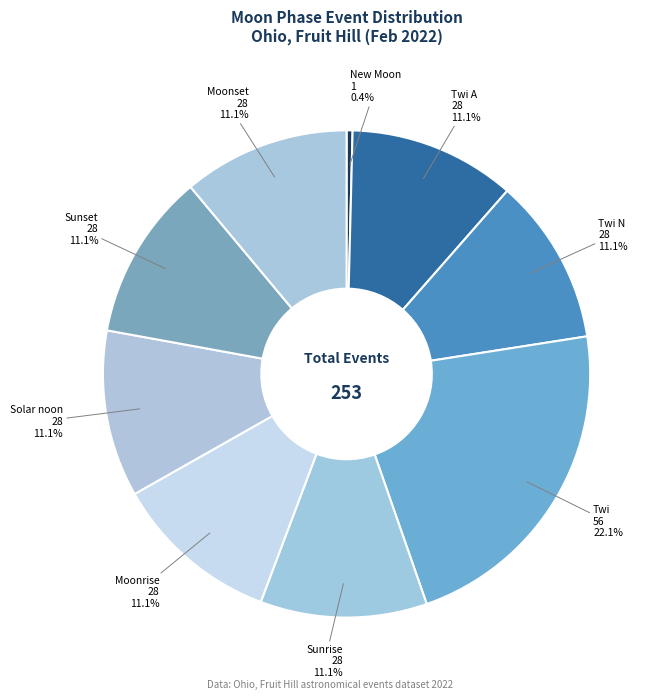

How many slices are in this pie chart?

9